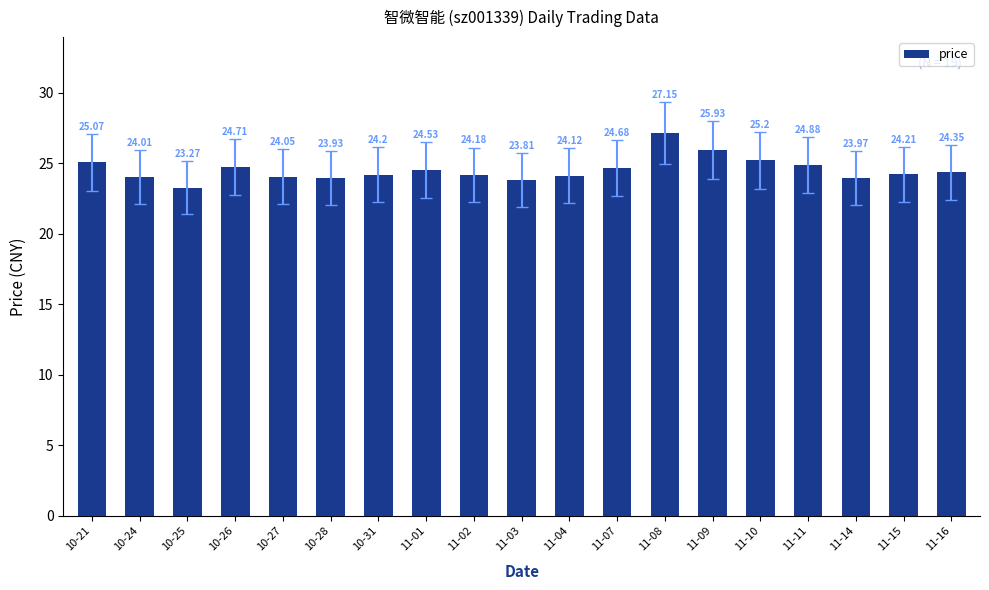

What is the approximate value at 11-15?

24.2